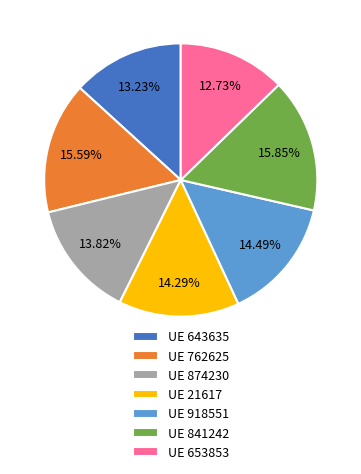

Combined, do UE 653853 and UE 762625 account for over 50%?

No